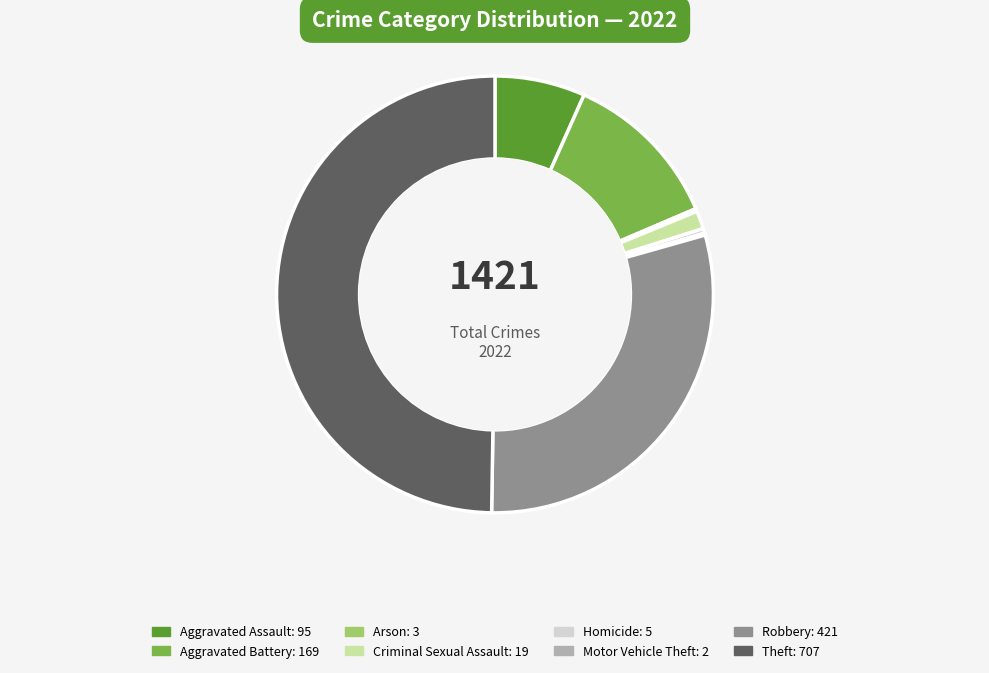

True or false: Aggravated Assault accounts for 7% of the total.

True